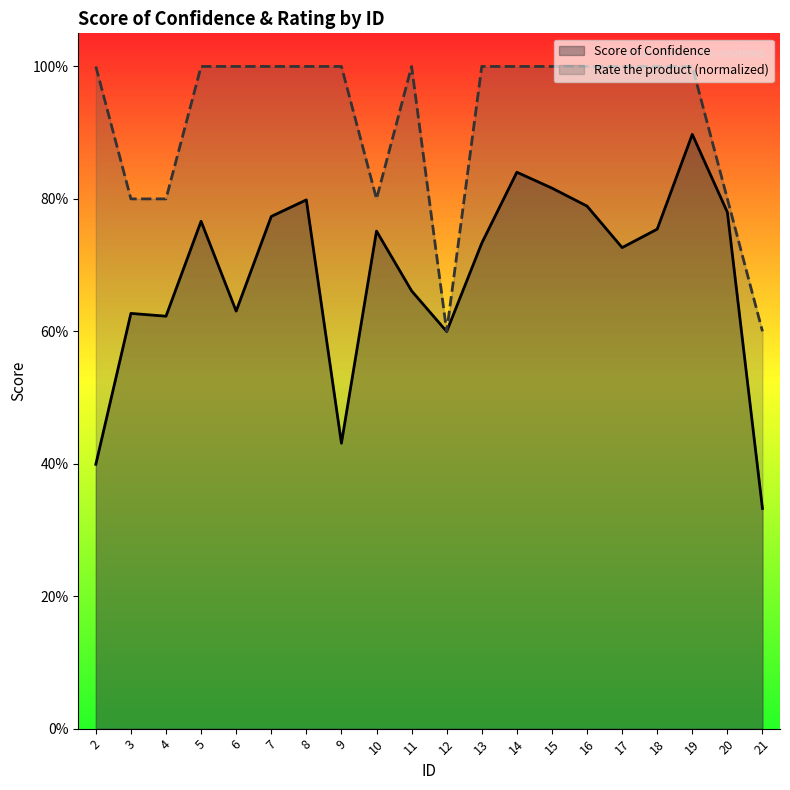

The value of Rate the product (normalized) at 20 is 0.8. True or false?

True